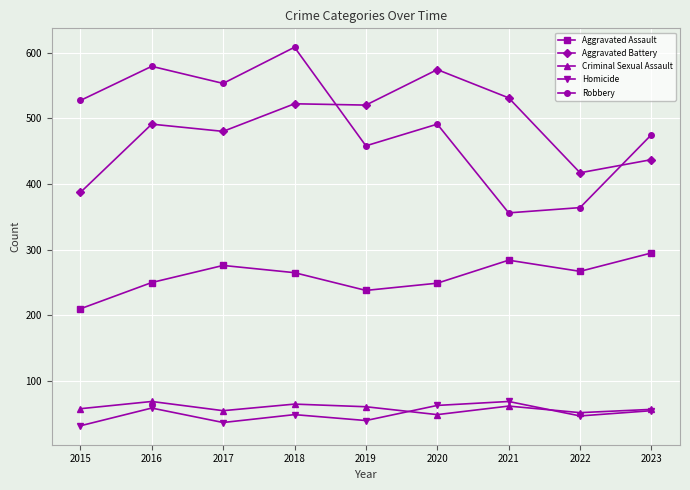

At which category is the sum across all series the highest?

2018